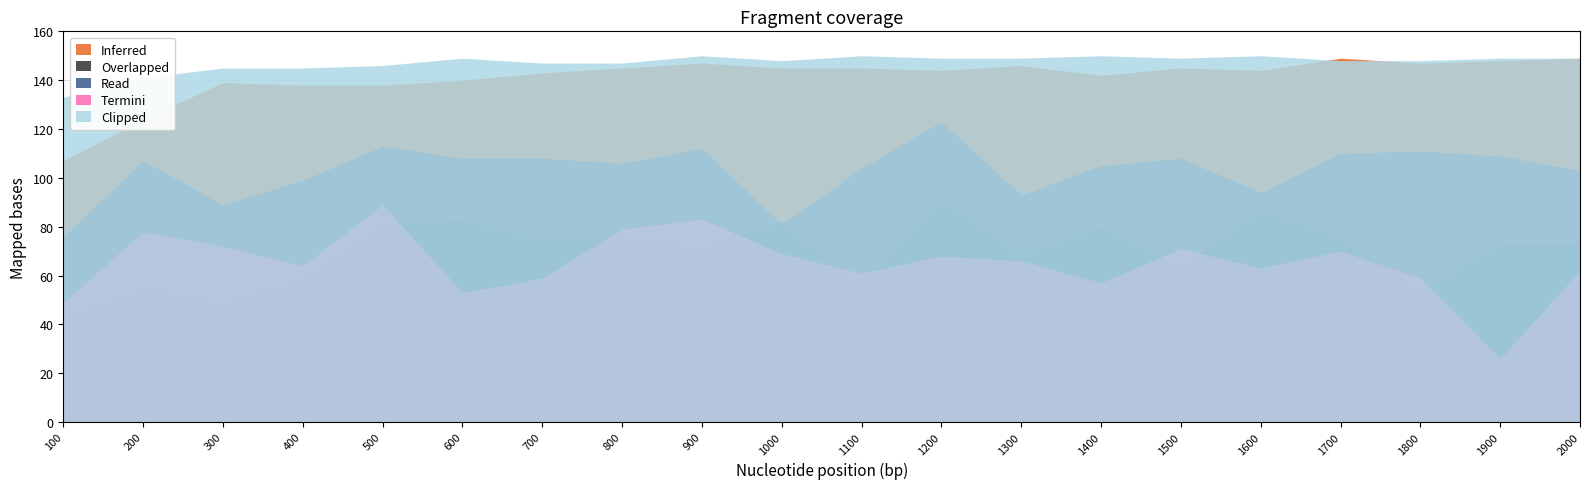

What is the sum of the Inferred values at 1500 and 1200?

289